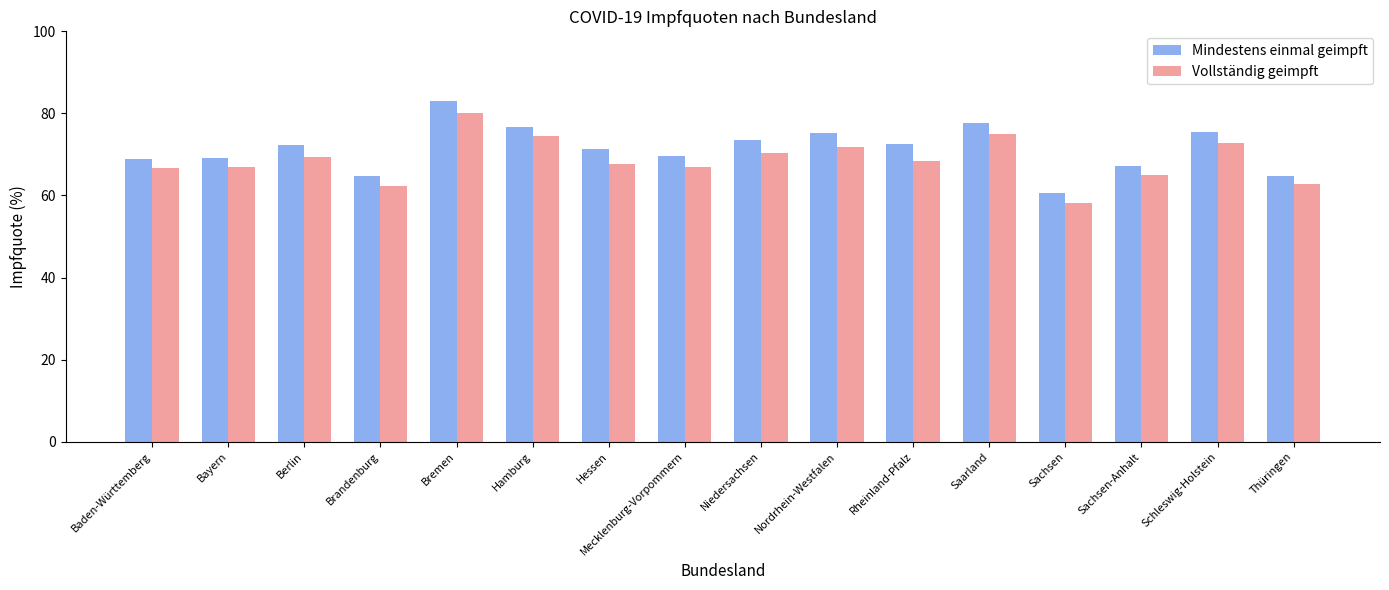

Are the bars grouped side by side (vs. stacked)?

Yes